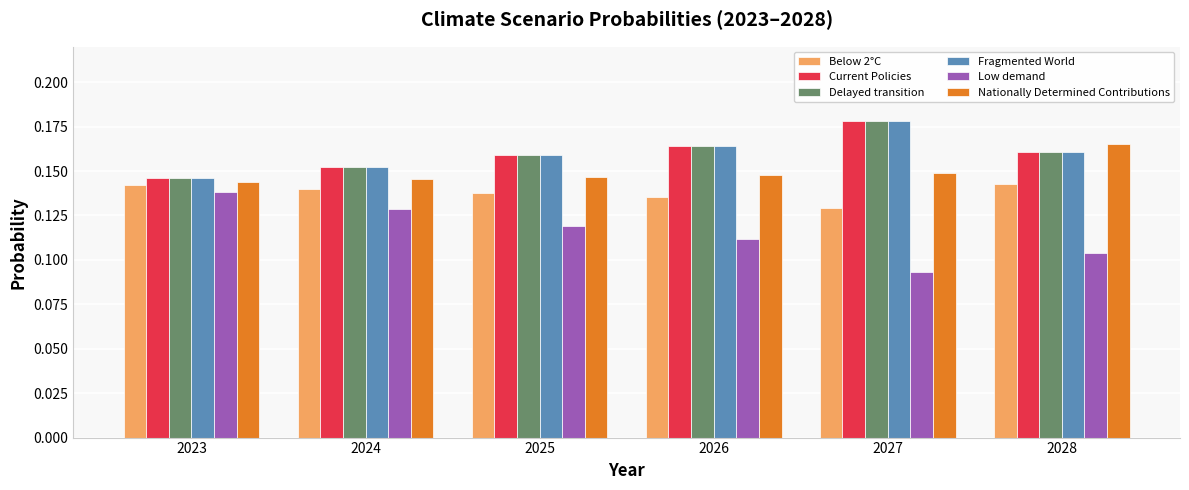

What are all the series names shown in the legend?

Below 2°C, Current Policies, Delayed transition, Fragmented World, Low demand, Nationally Determined Contributions